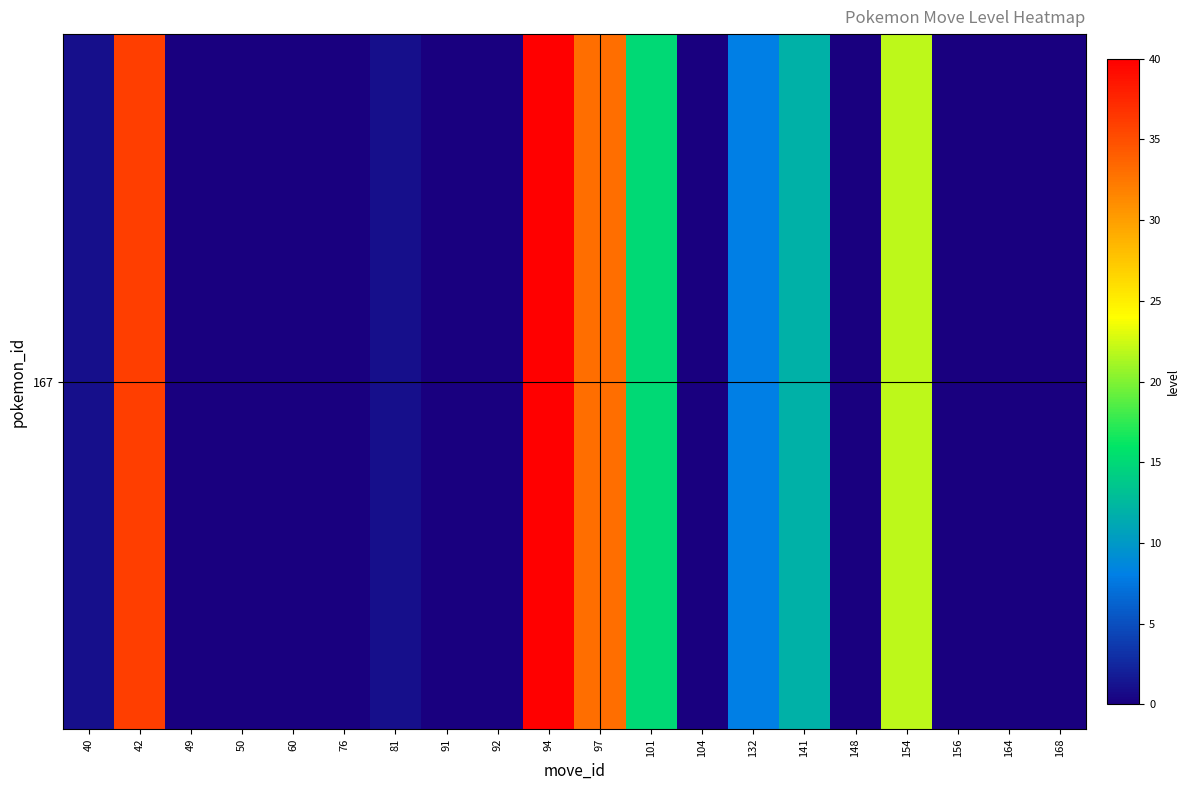

Where is the data nearest to the value 20?

154